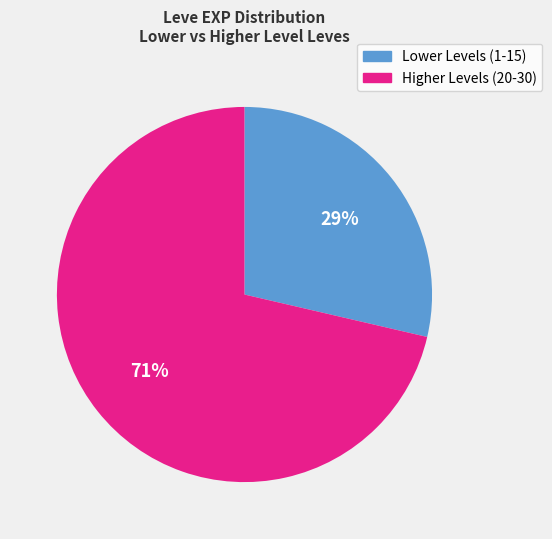

Is there any slice that represents more than half of the pie?

Yes